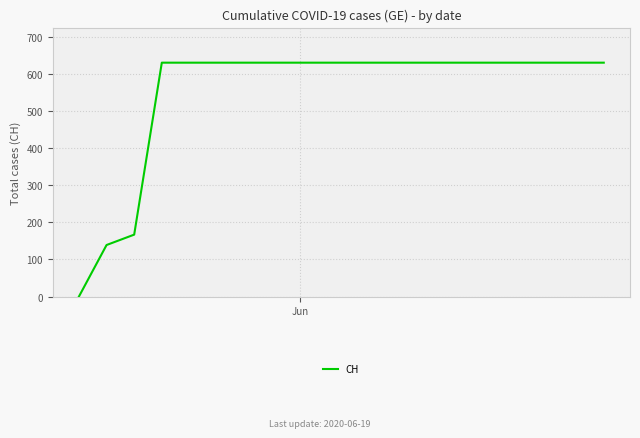

What is the greatest value displayed?

631